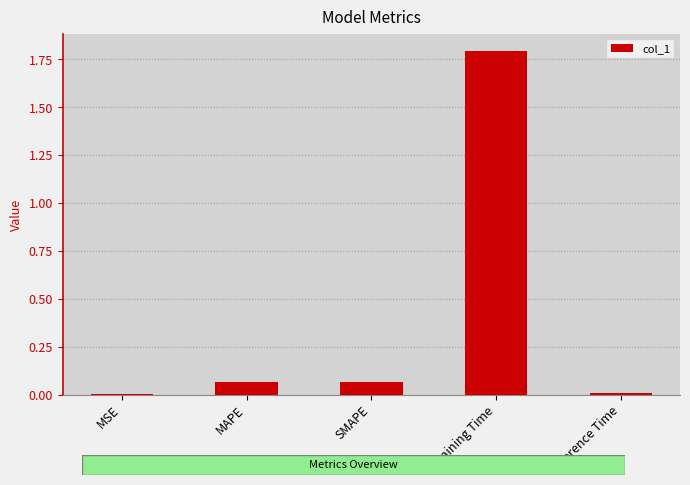

What is the sum of the values at Training Time and SMAPE?

1.9